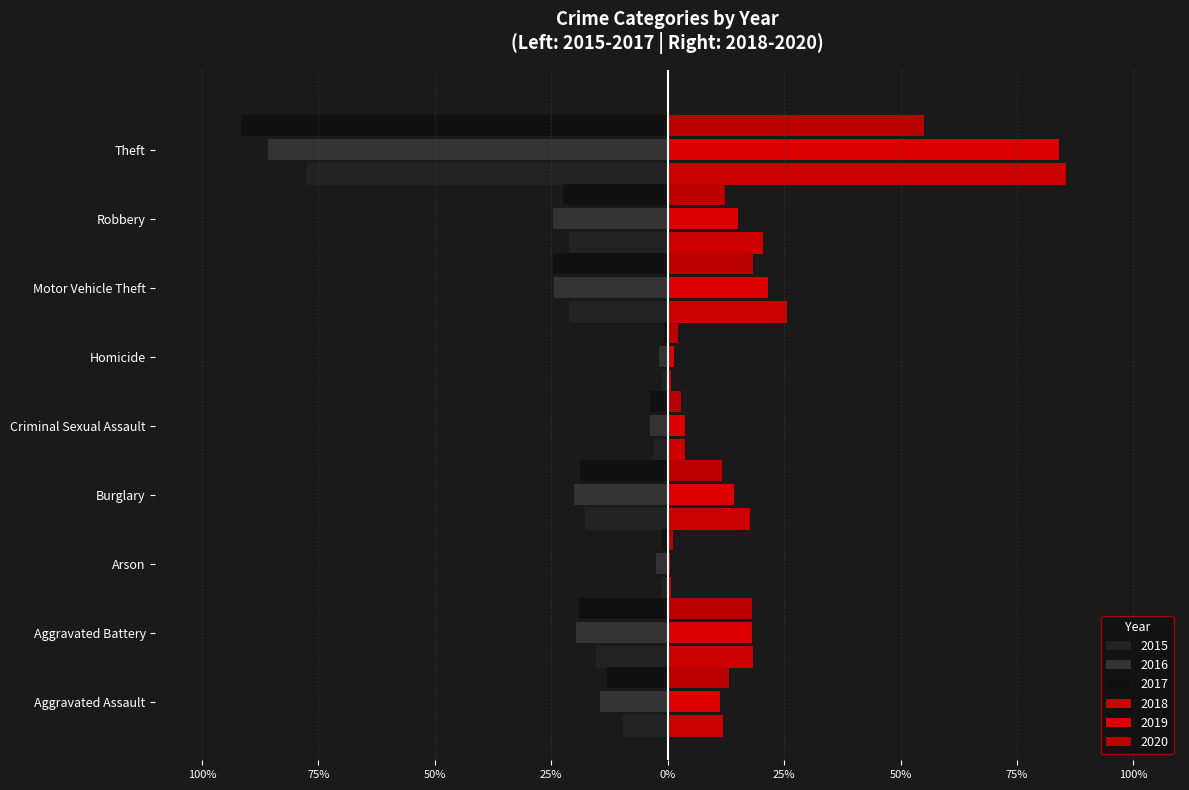

Reading right to left, list all the values displayed in this chart.

2015: Theft=-77.4	Robbery=-21.2	Motor Vehicle Theft=-21.1	Homicide=-1.3	Criminal Sexual Assault=-3.1	Burglary=-17.8	Arson=-1.5	Aggravated Battery=-15.4	Aggravated Assault=-9.5
2016: Theft=-85.8	Robbery=-24.7	Motor Vehicle Theft=-24.5	Homicide=-1.8	Criminal Sexual Assault=-3.9	Burglary=-20.1	Arson=-2.5	Aggravated Battery=-19.6	Aggravated Assault=-14.6
2017: Theft=-91.6	Robbery=-22.4	Motor Vehicle Theft=-24.7	Homicide=-0.8	Criminal Sexual Assault=-3.8	Burglary=-18.9	Arson=-1.2	Aggravated Battery=-19.1	Aggravated Assault=-13.1
2018: Theft=85.6	Robbery=20.4	Motor Vehicle Theft=25.6	Homicide=0.8	Criminal Sexual Assault=3.8	Burglary=17.6	Arson=0.8	Aggravated Battery=18.3	Aggravated Assault=11.9
2019: Theft=84.1	Robbery=15.0	Motor Vehicle Theft=21.6	Homicide=1.4	Criminal Sexual Assault=3.7	Burglary=14.3	Arson=0.6	Aggravated Battery=18.2	Aggravated Assault=11.3
2020: Theft=55.1	Robbery=12.4	Motor Vehicle Theft=18.4	Homicide=2.2	Criminal Sexual Assault=2.8	Burglary=11.6	Arson=1.2	Aggravated Battery=18.0	Aggravated Assault=13.1